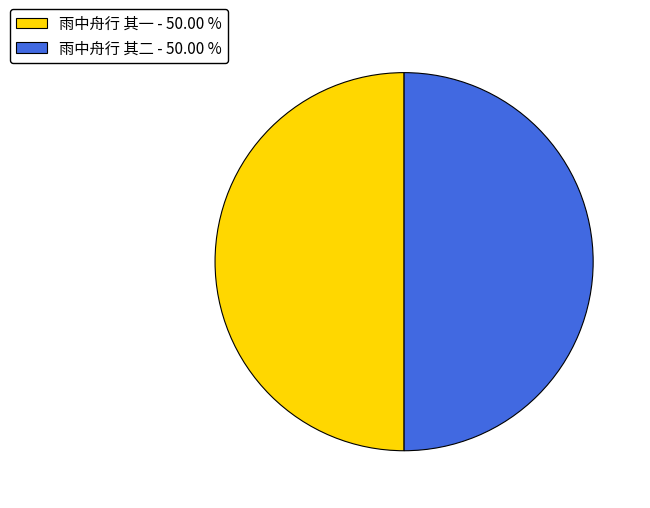

What is the ratio of the value at 雨中舟行 其二 - 50.00 % to the value at 雨中舟行 其一 - 50.00 %?

1.0